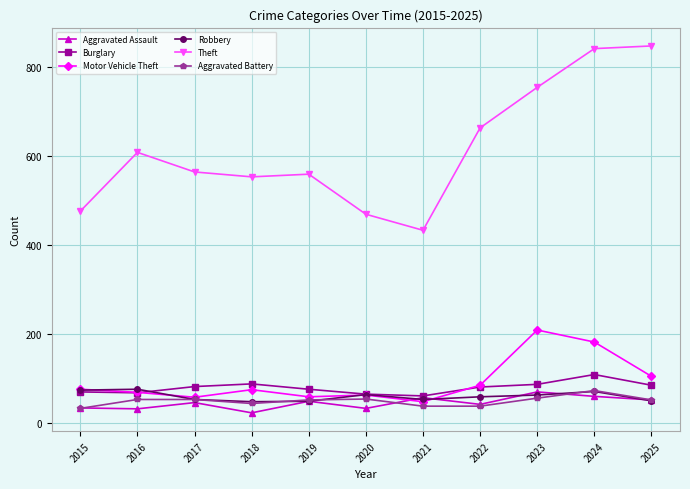

After their last crossing, which series has the higher values: Robbery or Motor Vehicle Theft?

Motor Vehicle Theft